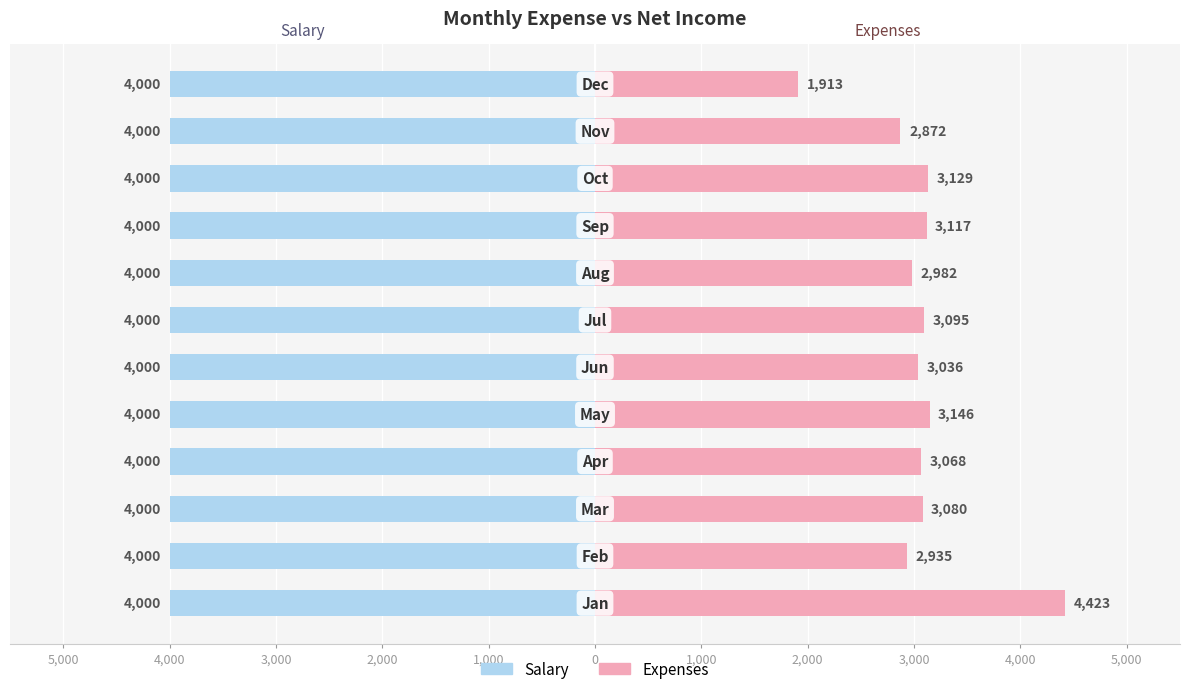

What is the maximum value for Expenses?

4423.0